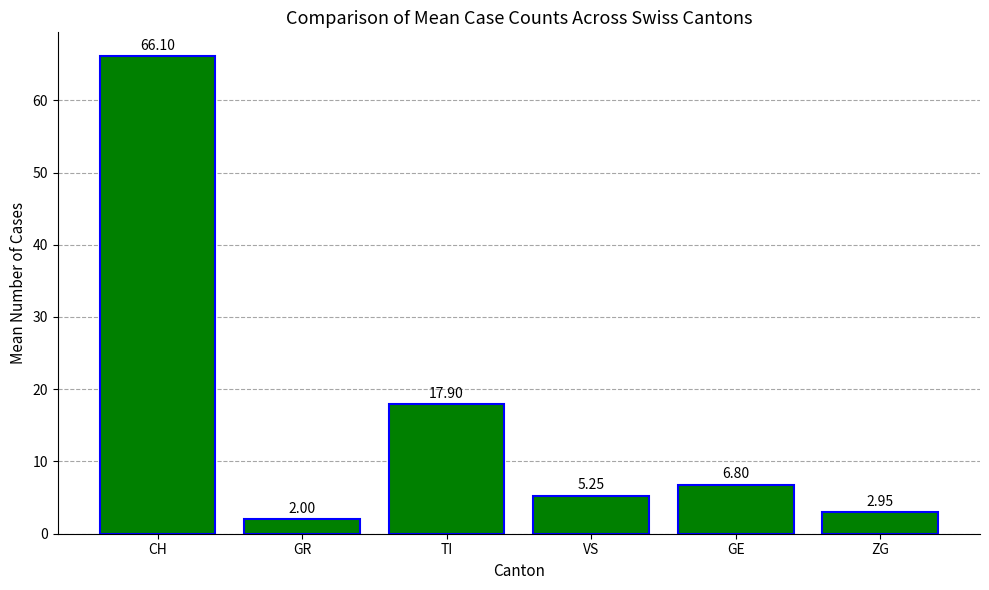

Rank the categories by value from lowest to highest.

GR, ZG, VS, GE, TI, CH